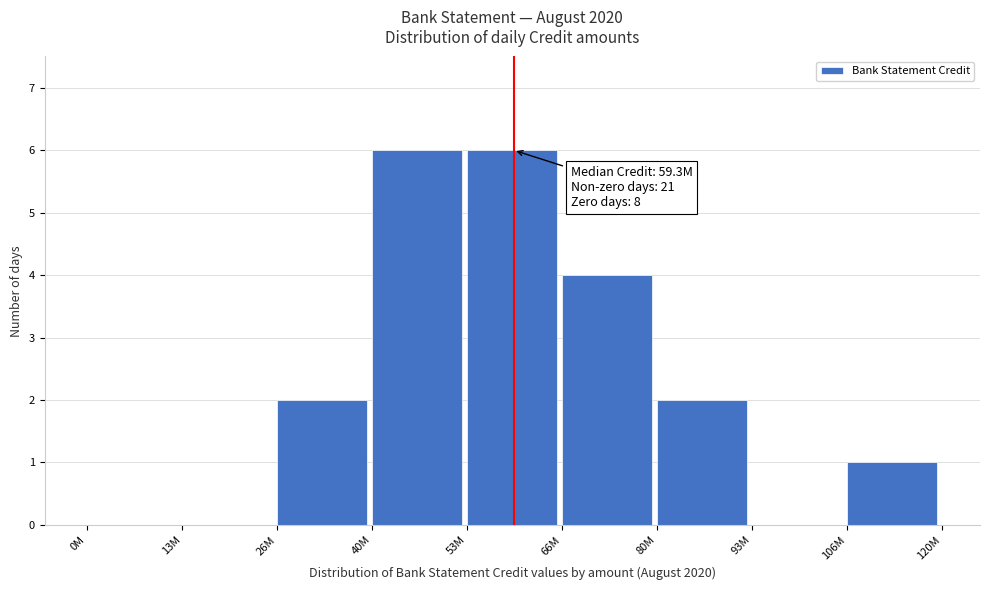

Reading right to left, transcribe all the data shown in this chart.

106M=1	93M=0	80M=2	66M=4	53M=6	40M=6	26M=2	13M=0	0M=0